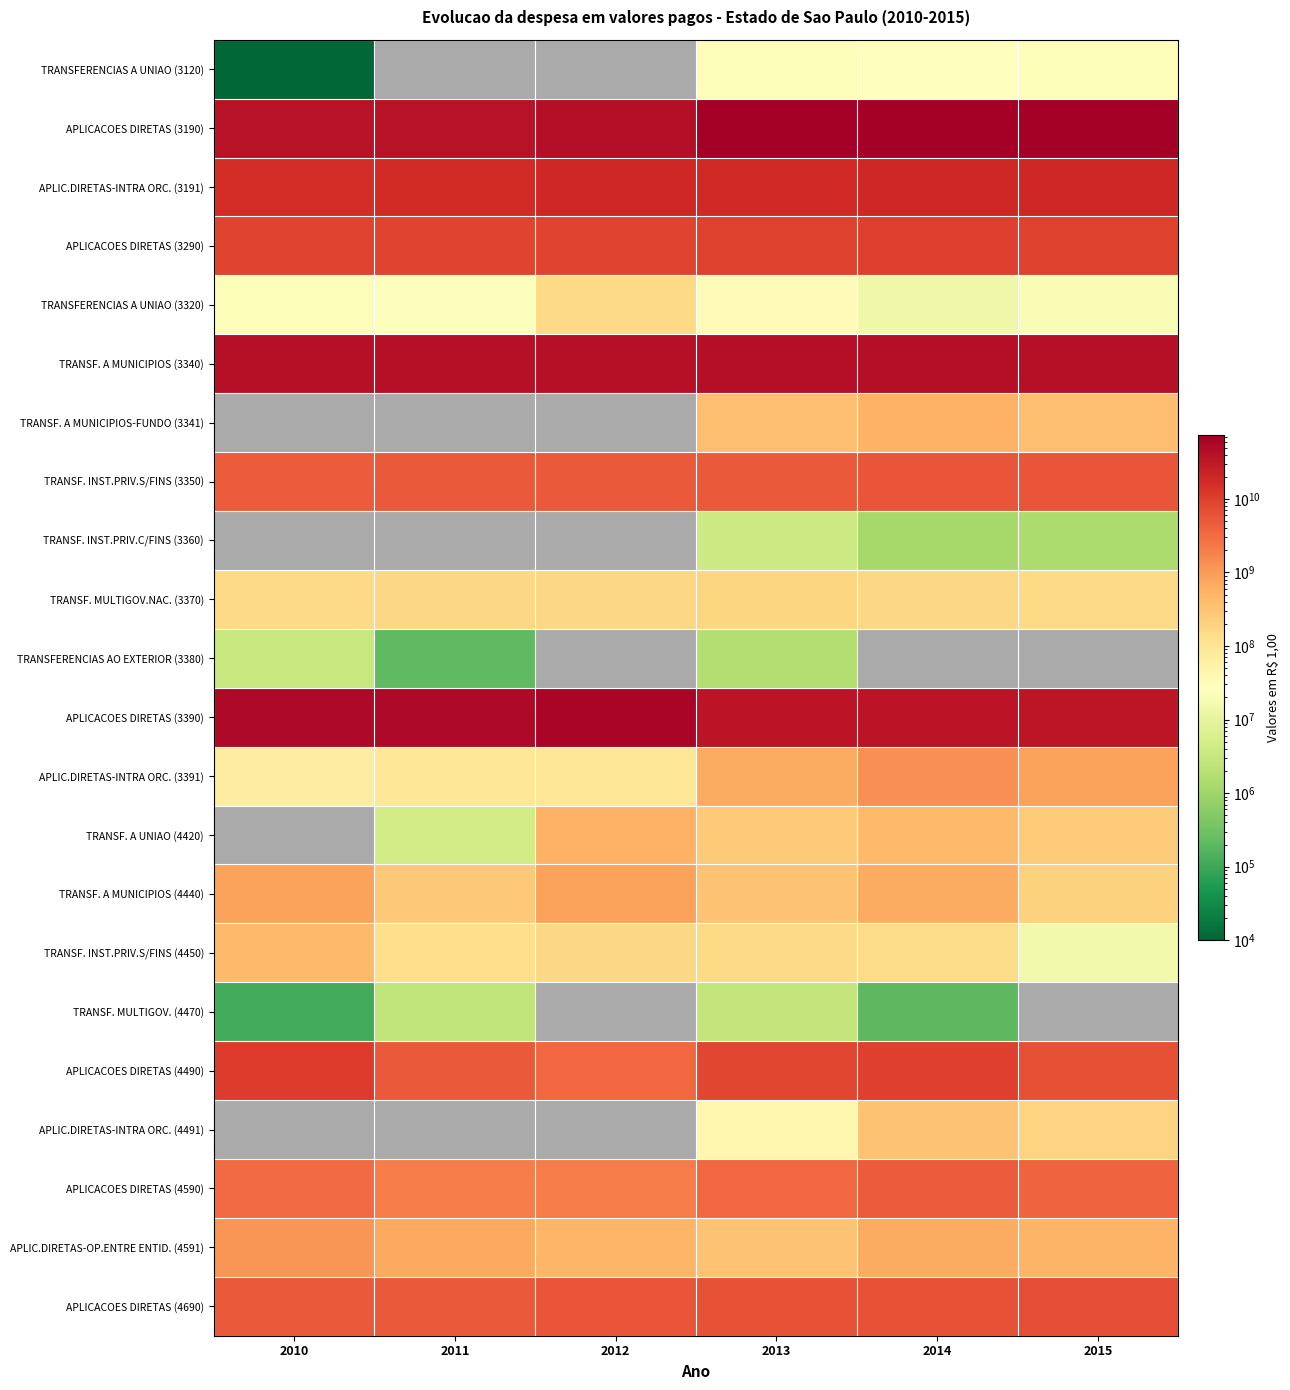

What is the difference between the highest and lowest values at 2015?

72766906529.3